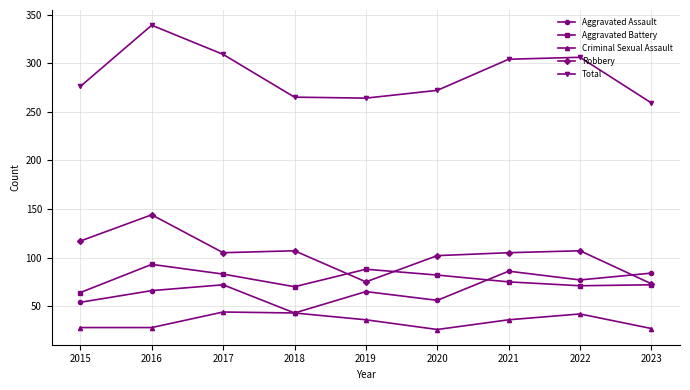

Which series has the widest spread of values?

Total